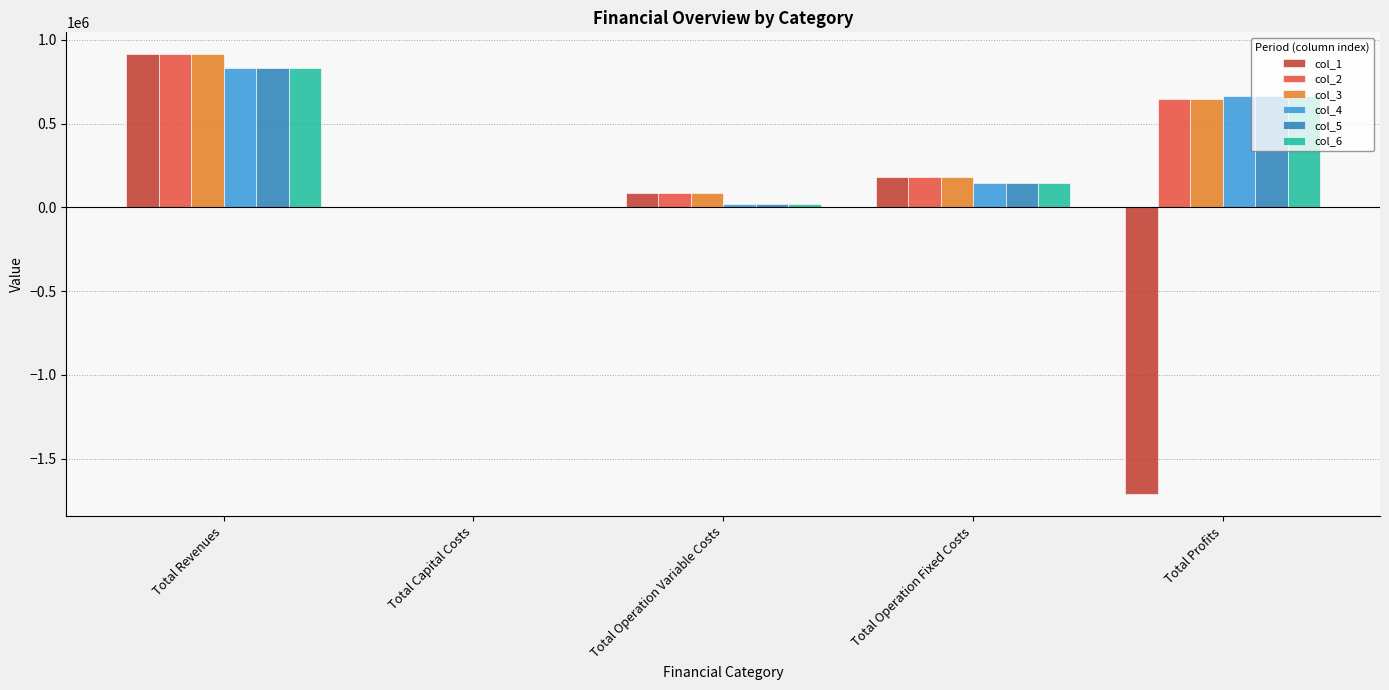

Does the chart contain stacked bars?

No